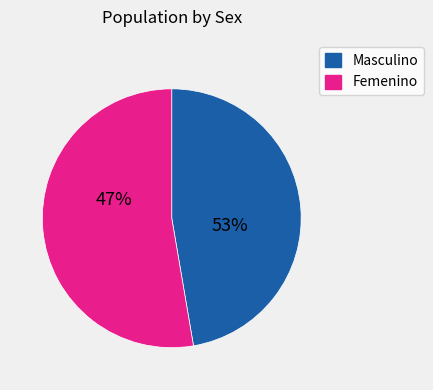

True or false: Masculino accounts for 59% of the total.

False